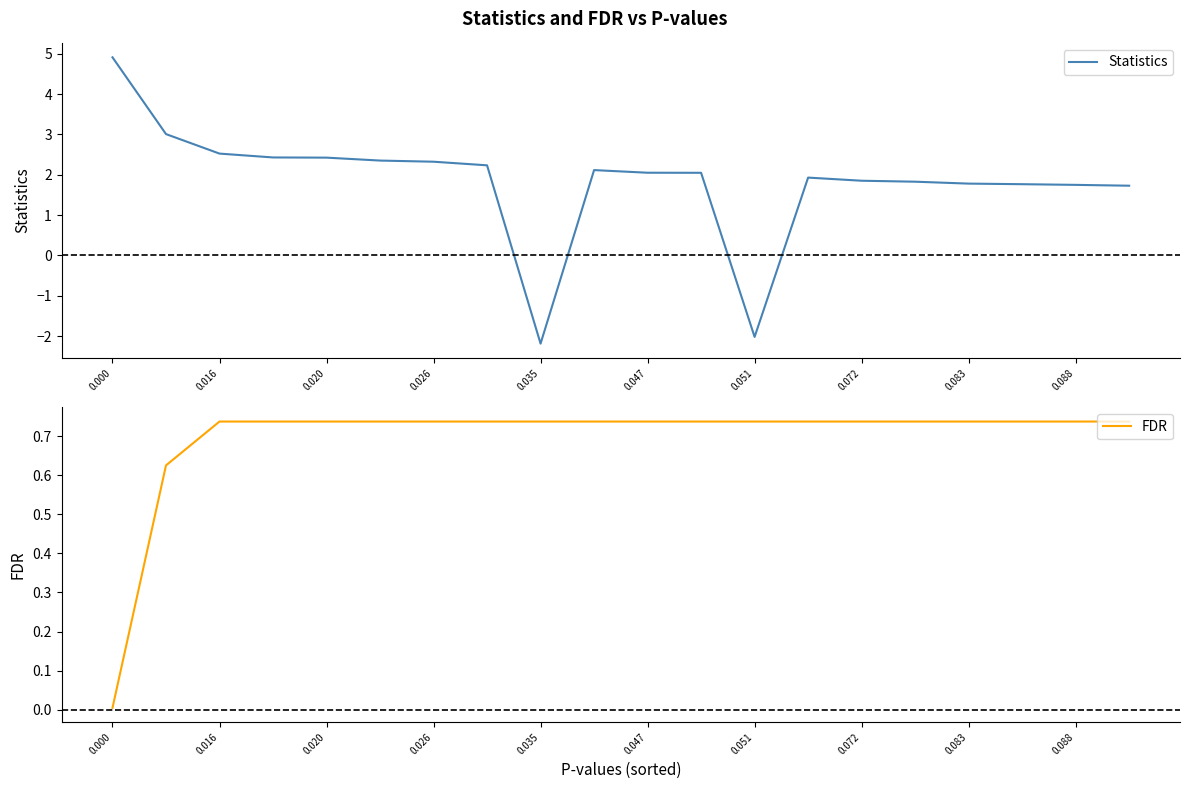

At which label is Statistics closest to 1?

19